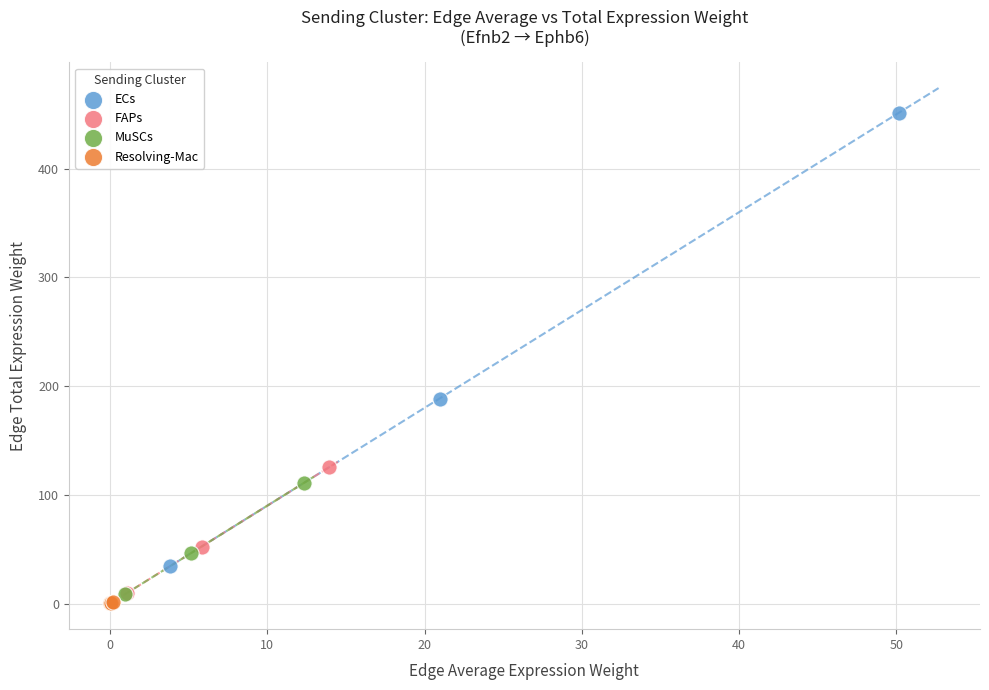

Which series contains the highest Y value?

ECs